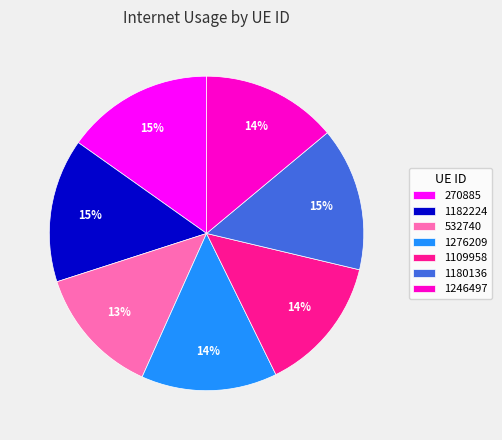

Between 1180136 and 1276209, which is larger?

1180136